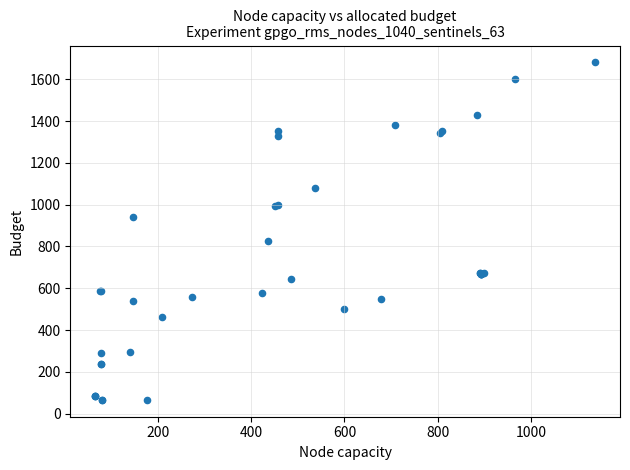

What Y value in the scatter plot is closest to 873?

825.4